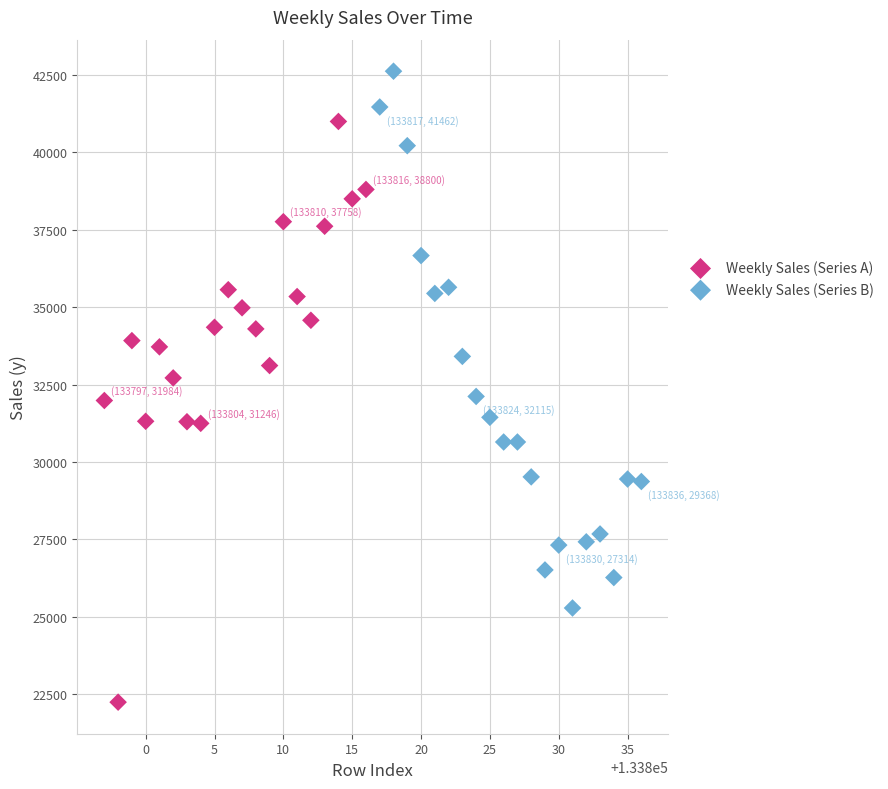

Which series reaches the maximum Y coordinate?

Weekly Sales (Series B)